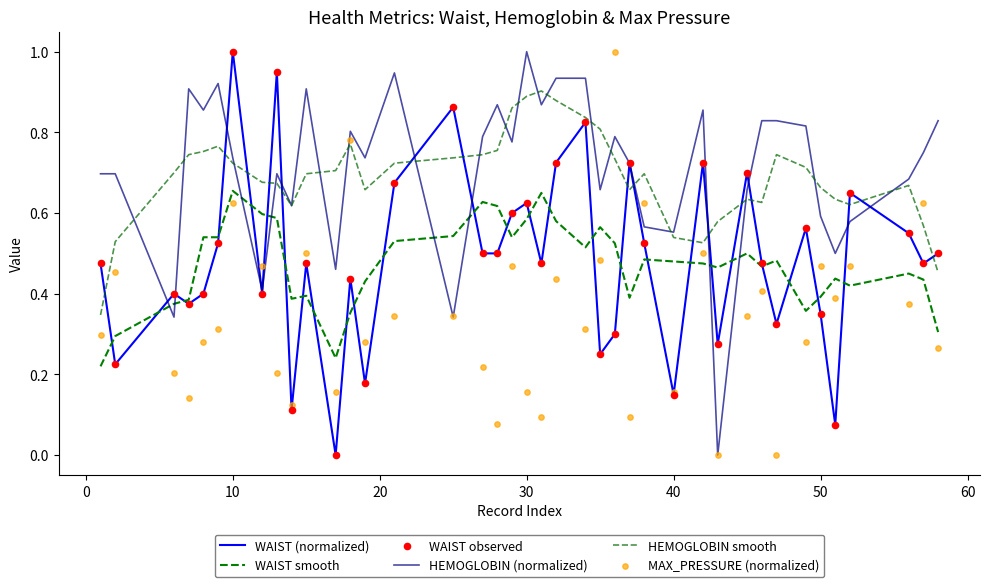

Is the value of HEMOGLOBIN (normalized) at 22 greater than the value of MAX_PRESSURE (normalized) at 10?

Yes